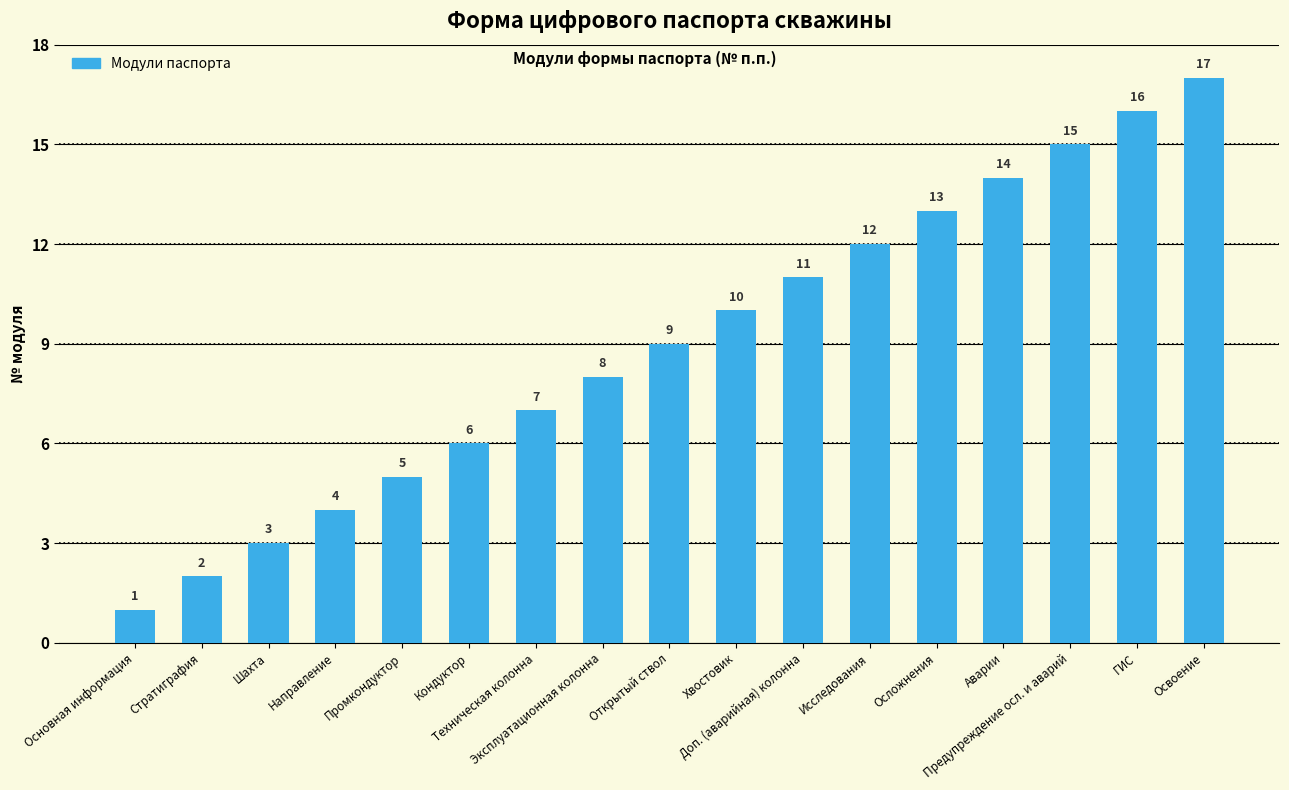

Does the chart contain stacked bars?

No